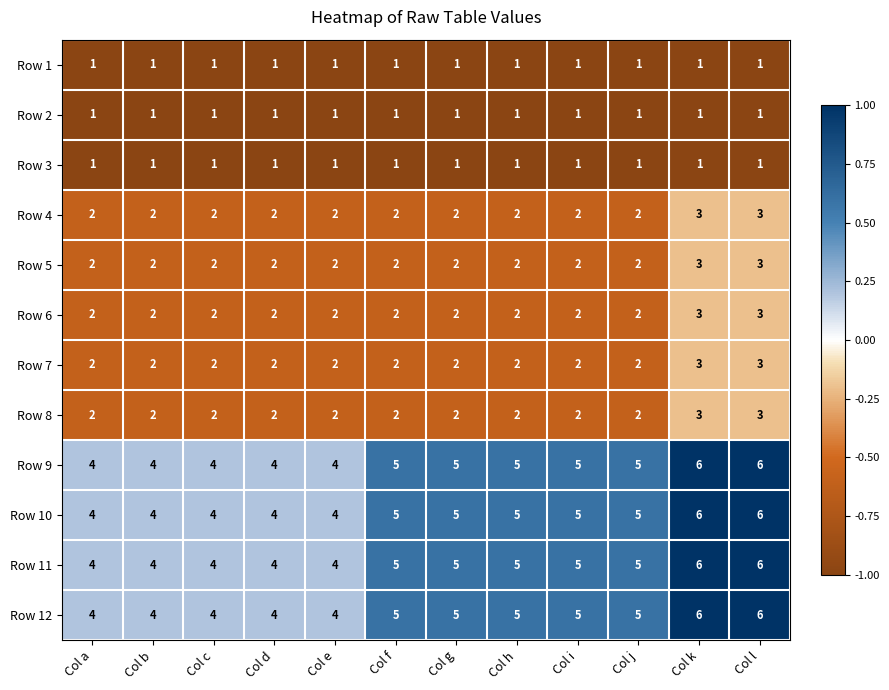

What is the average value of the Row 12 series?

5